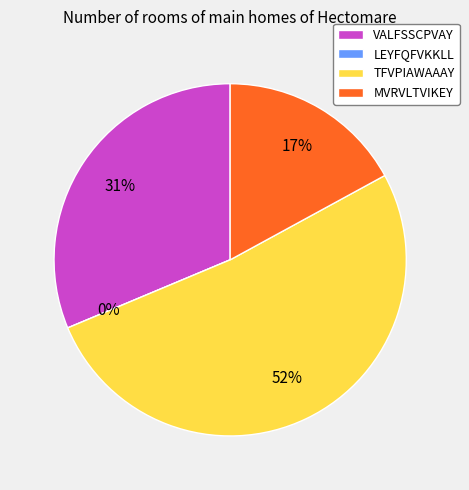

Combined, do TFVPIAWAAAY and VALFSSCPVAY account for over 50%?

Yes